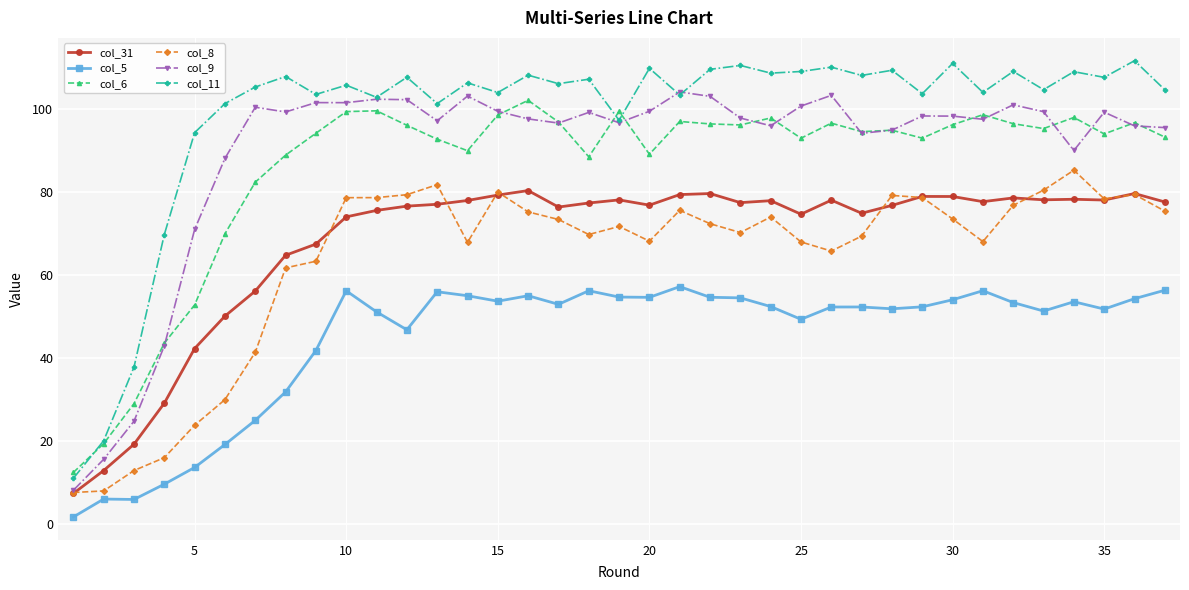

True or false: col_31 and col_6 cross at least once.

False